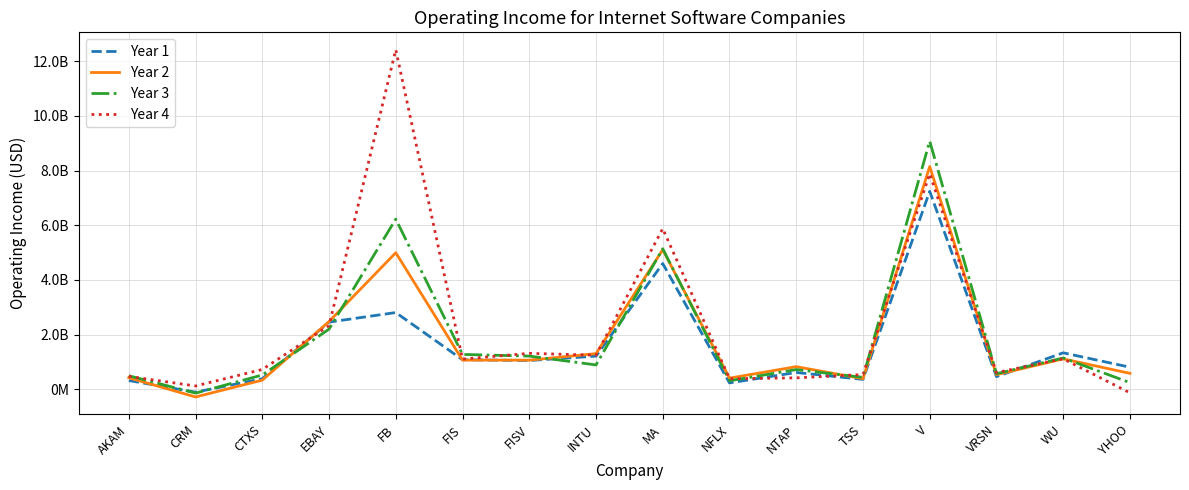

True or false: Year 1 and Year 3 cross at least once.

True